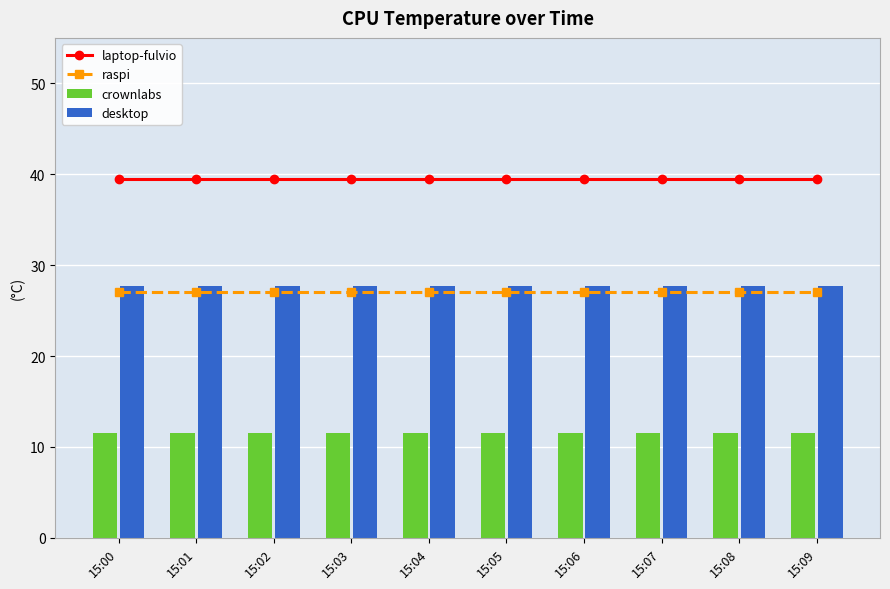

Rank the series at 15:05 from highest to lowest value.

laptop-fulvio, desktop, raspi, crownlabs